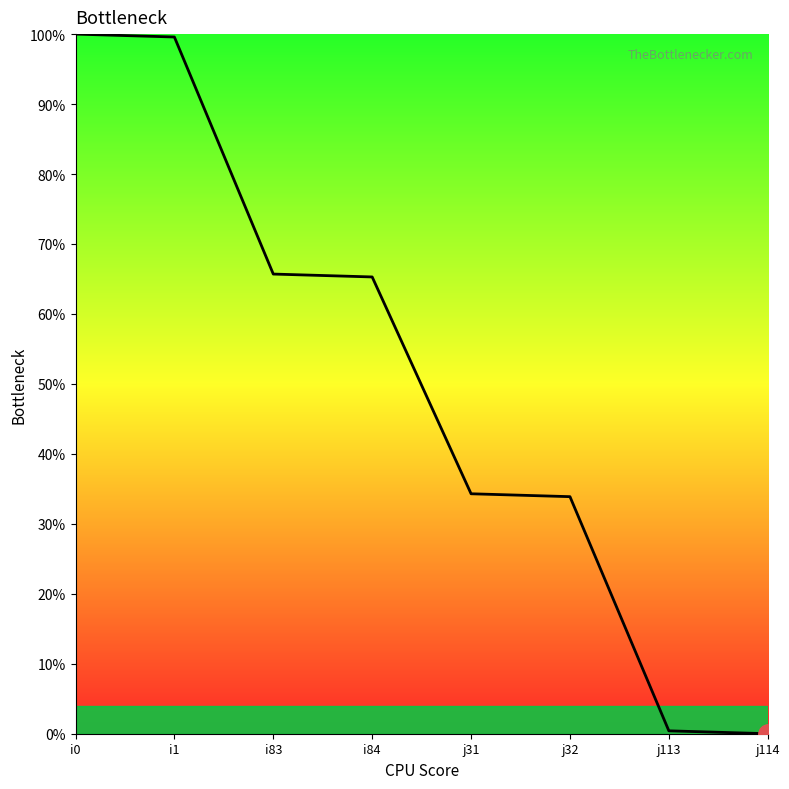

The chart shows a value of 34.3 at j31. True or false?

True